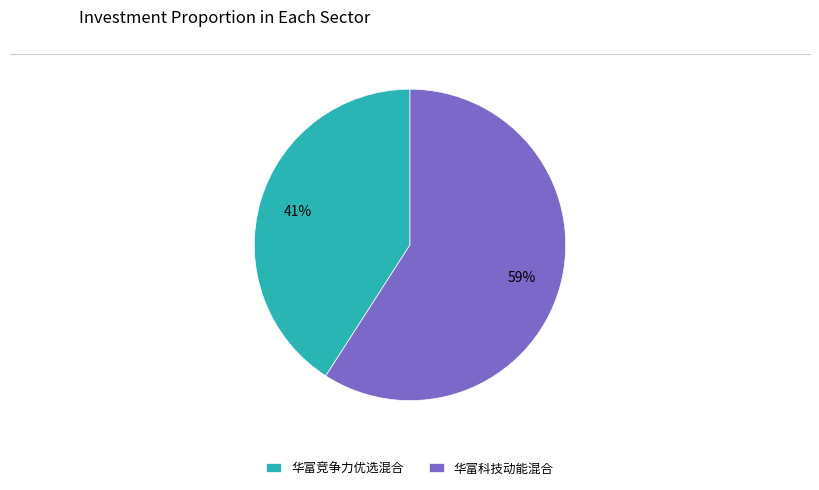

True or false: 华富竞争力优选混合 accounts for 41% of the total.

True